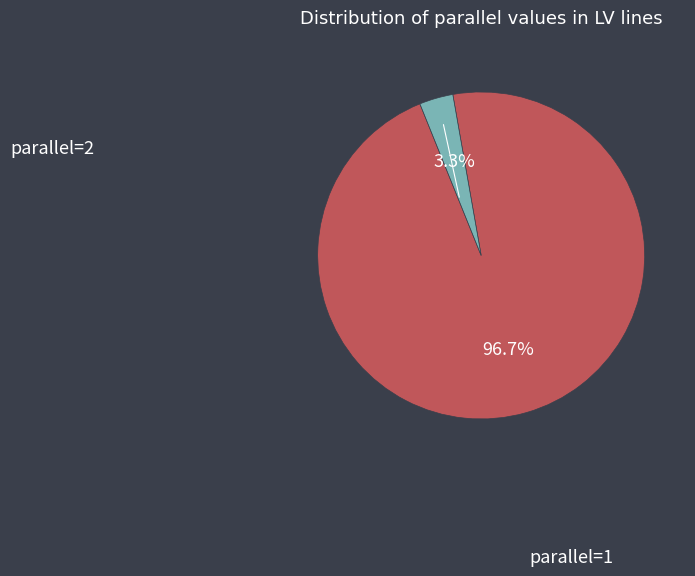

To the nearest percent, what is the difference between the largest and smallest slice percentages?

93%